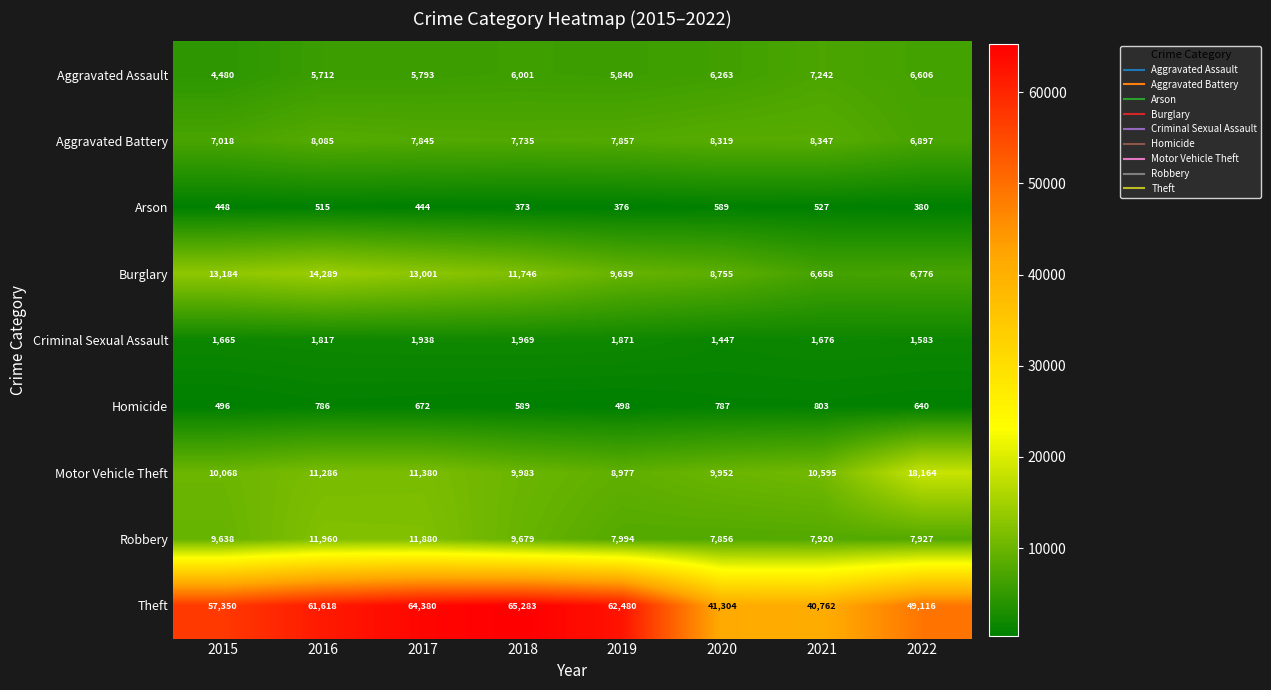

What is the spread (max minus min) of values at 2020?

40715